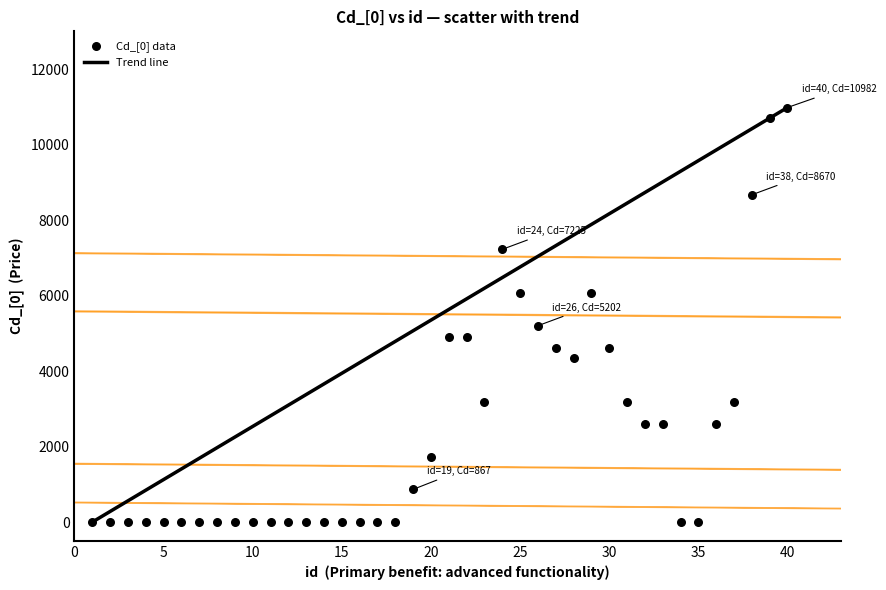

What is the range of Y values (max minus min)?

10982